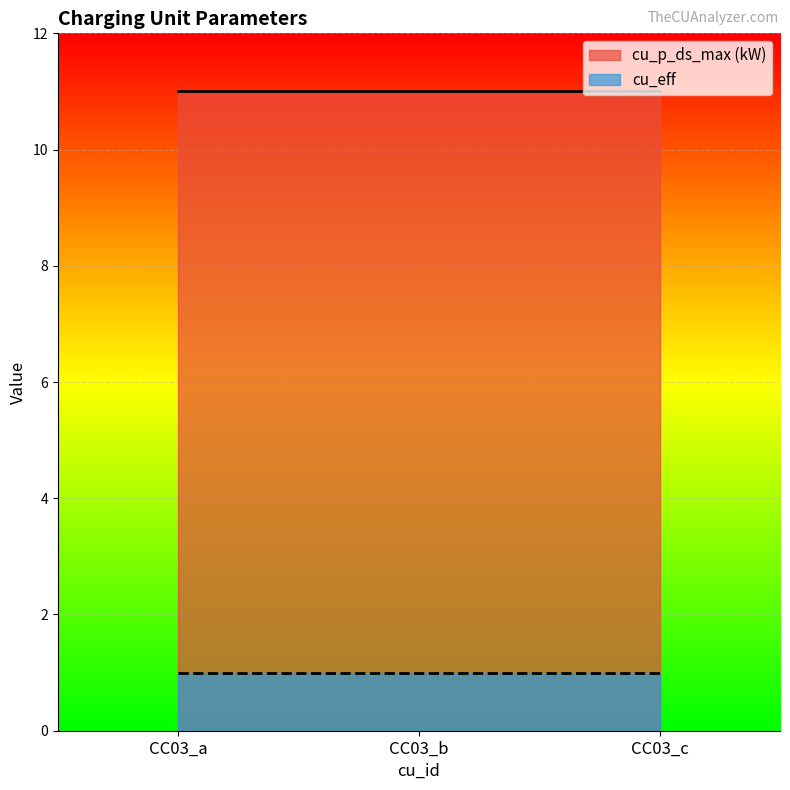

Reading left to right, list all the values displayed in this chart.

cu_p_ds_max (kW): CC03_a=11	CC03_b=11	CC03_c=11
cu_eff: CC03_a=1	CC03_b=1	CC03_c=1